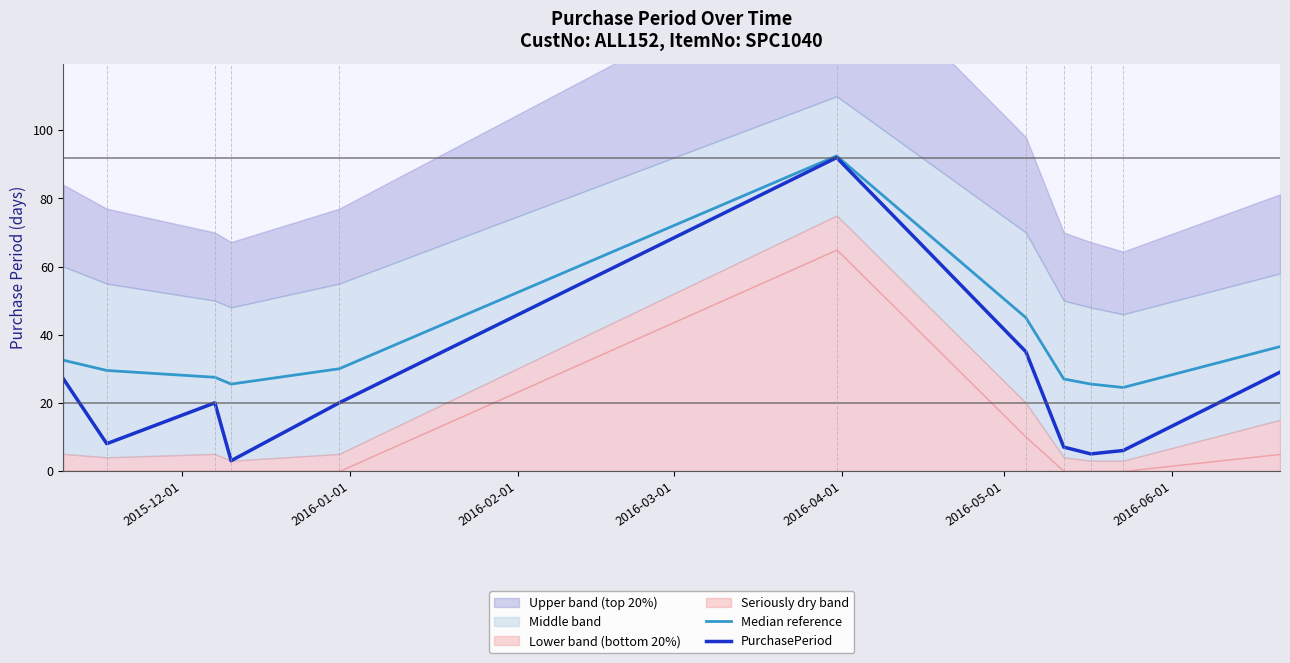

At which label does PurchasePeriod first exceed 20?

2015-12-01